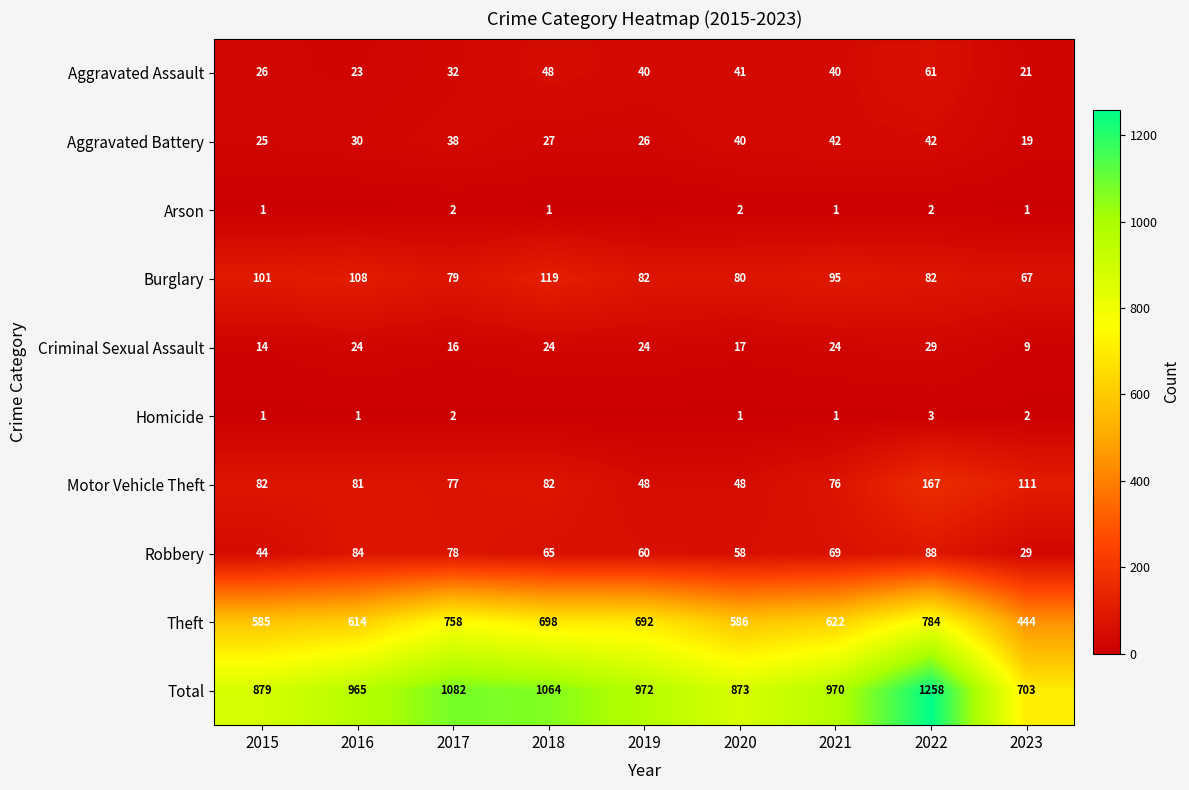

Is the value of Homicide at 2021 greater than the value of Burglary at 2023?

No